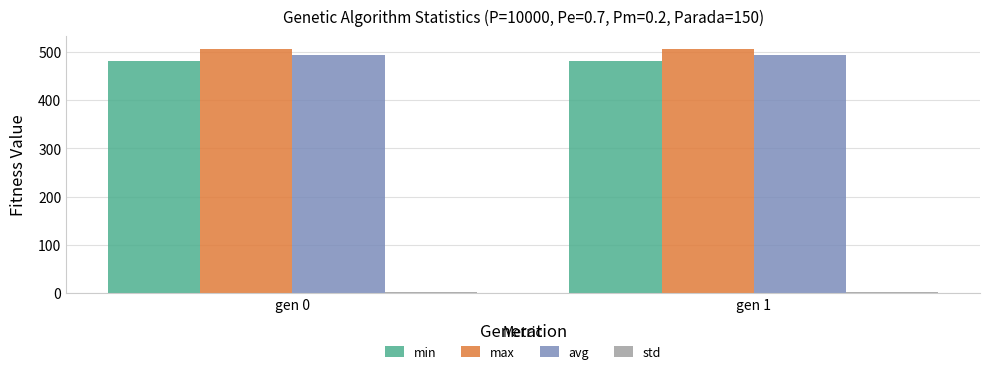

Is it true that max equals 506.0 at gen 1?

True